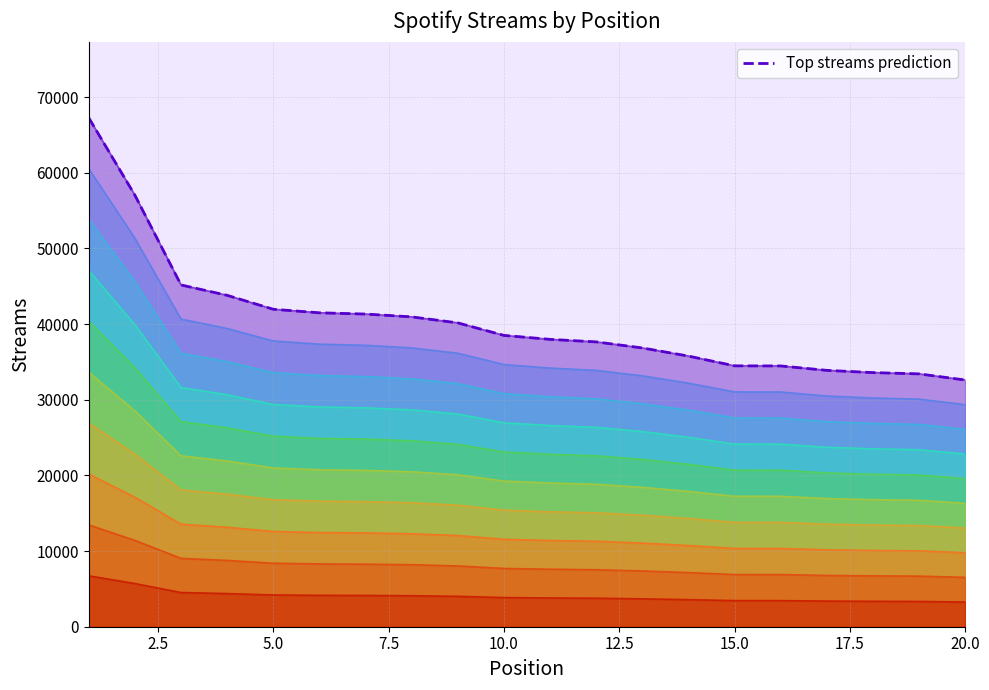

What is the difference between the maximum and minimum values?

34645